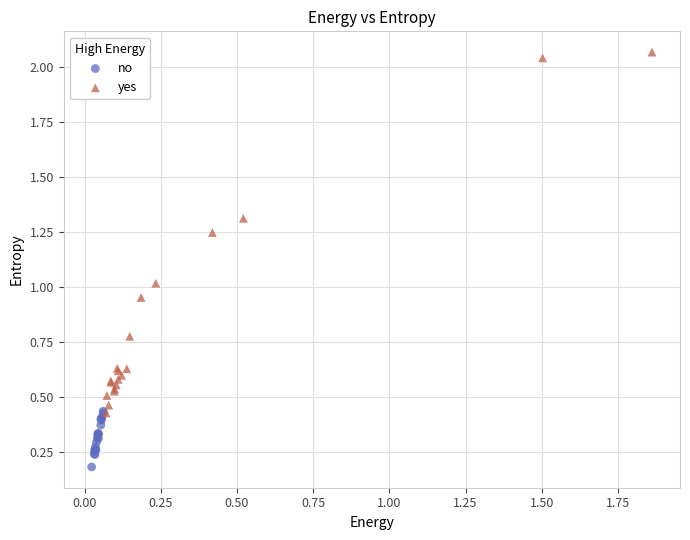

Which series contains the highest Y value?

yes